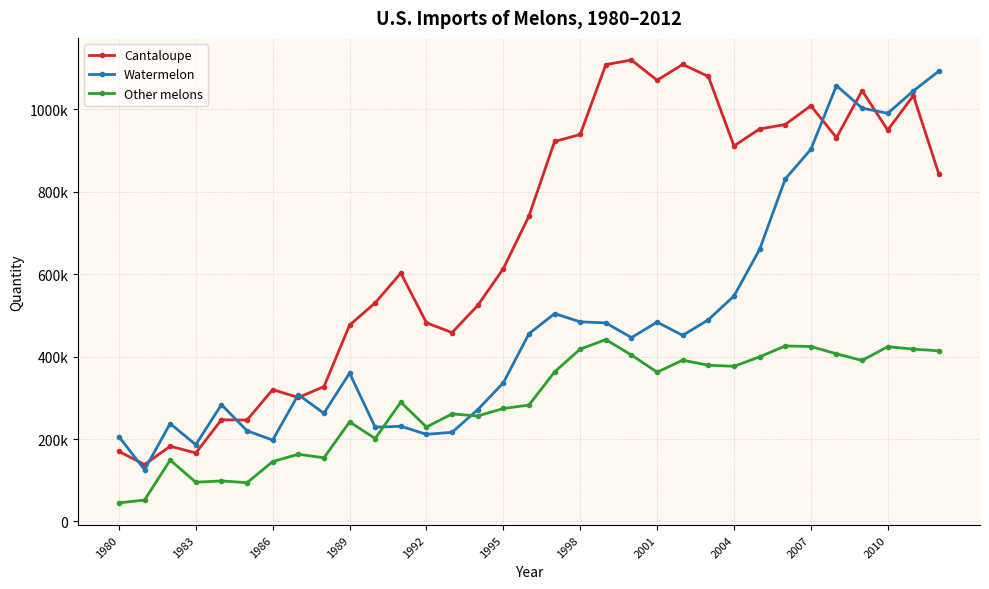

What is the sum of all Other melons values?

9467251.8